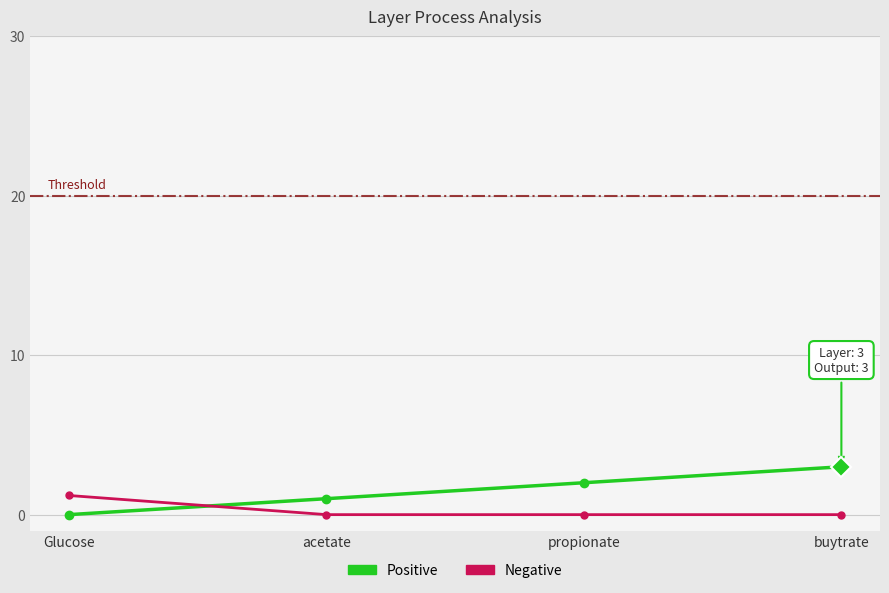

Is this an area chart (filled region under the line)?

No